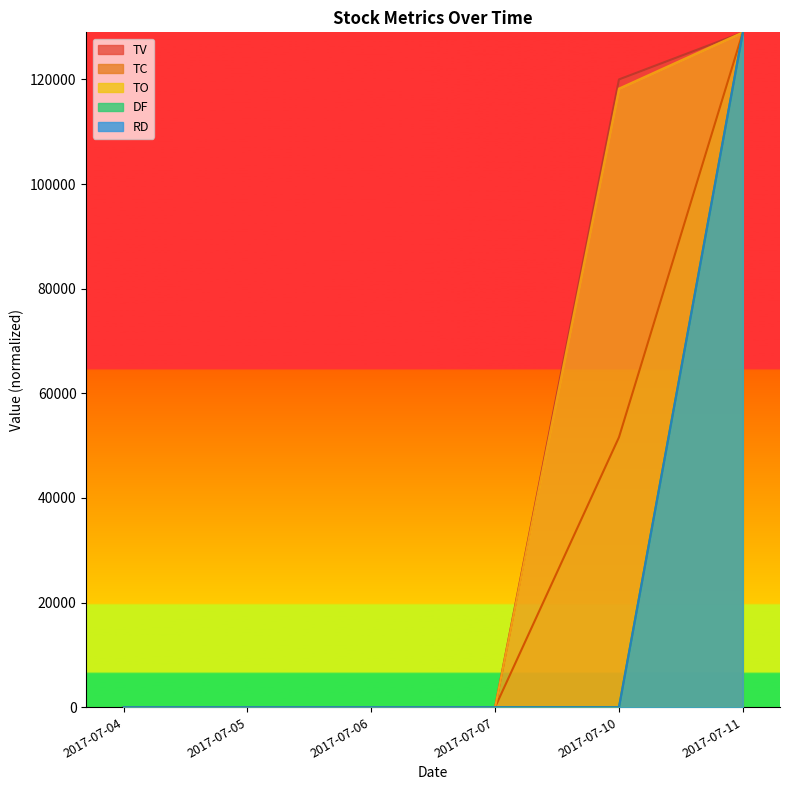

How many values in RD are above zero?

1